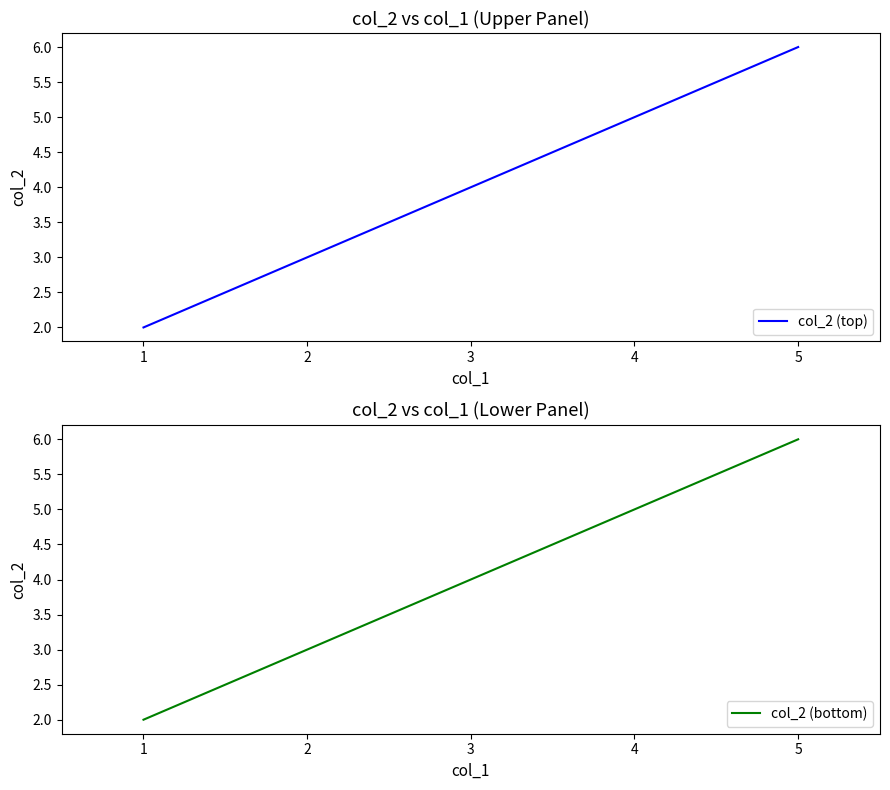

The col_2 (bottom) series shows 2 at 5. True or false?

False